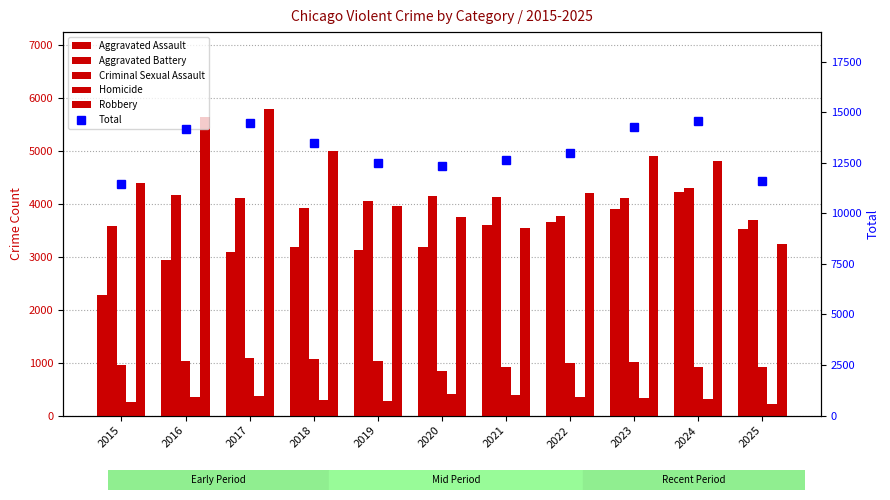

Reading left to right, list all the values displayed in this chart.

Aggravated Assault: 2282	2951	3100	3194	3139	3195	3612	3664	3907	4233	3522
Aggravated Battery: 3589	4169	4123	3932	4061	4153	4141	3778	4123	4300	3696
Criminal Sexual Assault: 952	1029	1083	1068	1041	836	923	991	1008	924	916
Homicide: 250	358	365	290	268	402	397	359	342	318	221
Robbery: 4400	5644	5800	5010	3970	3748	3555	4212	4910	4811	3235
Total: 11473	14151	14471	13494	12479	12334	12628	13004	14290	14586	11590